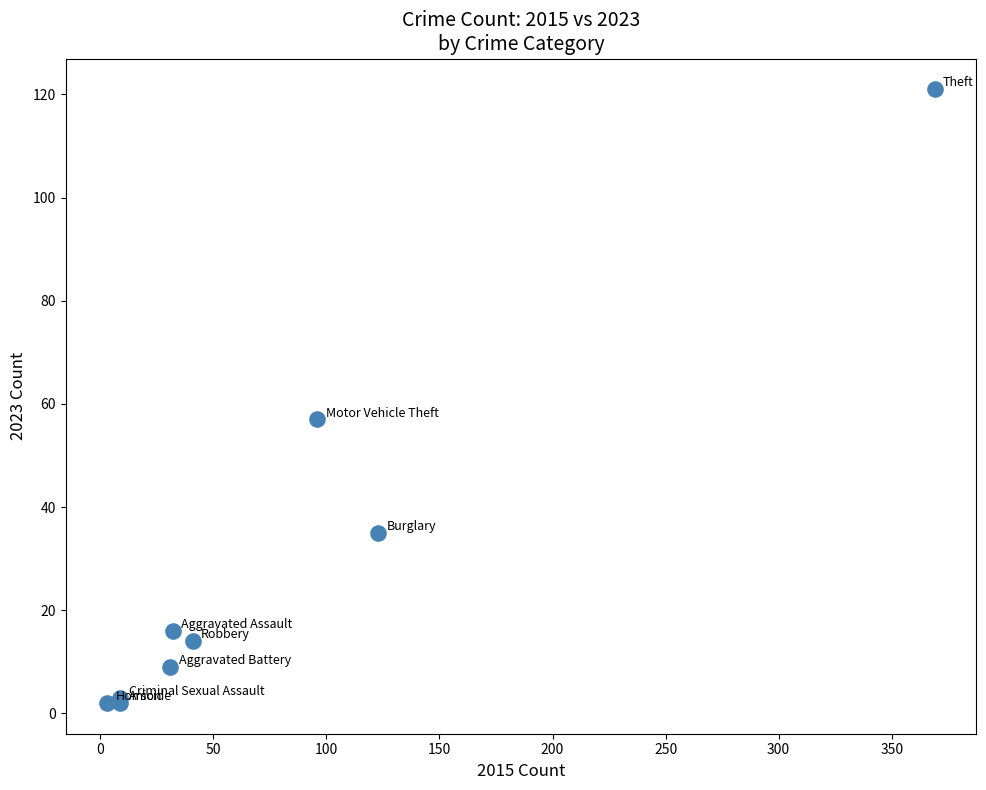

What Y value in the scatter plot is closest to 61?

57